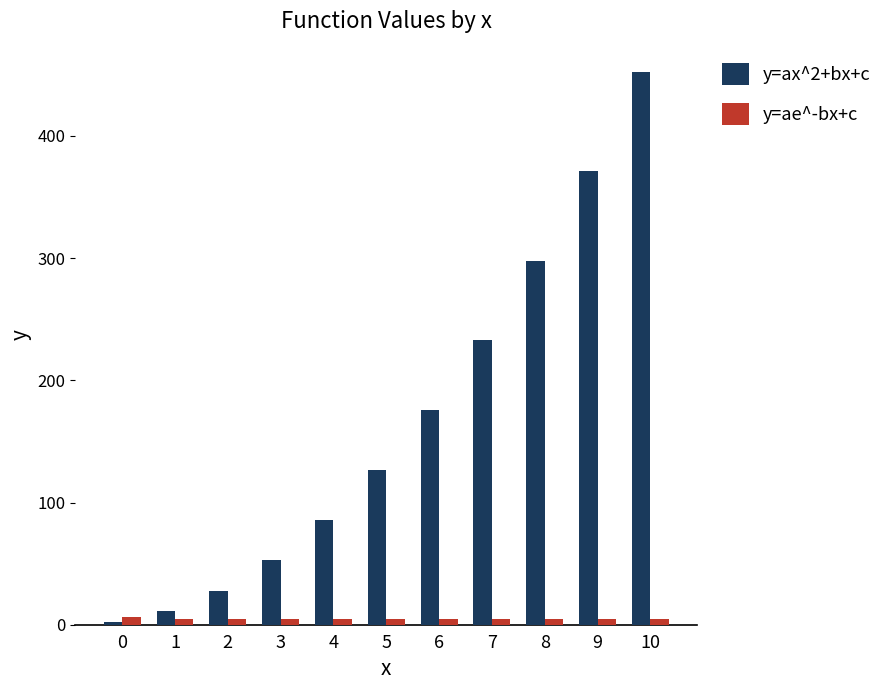

What is the sum of all y=ax^2+bx+c values?

1837.0